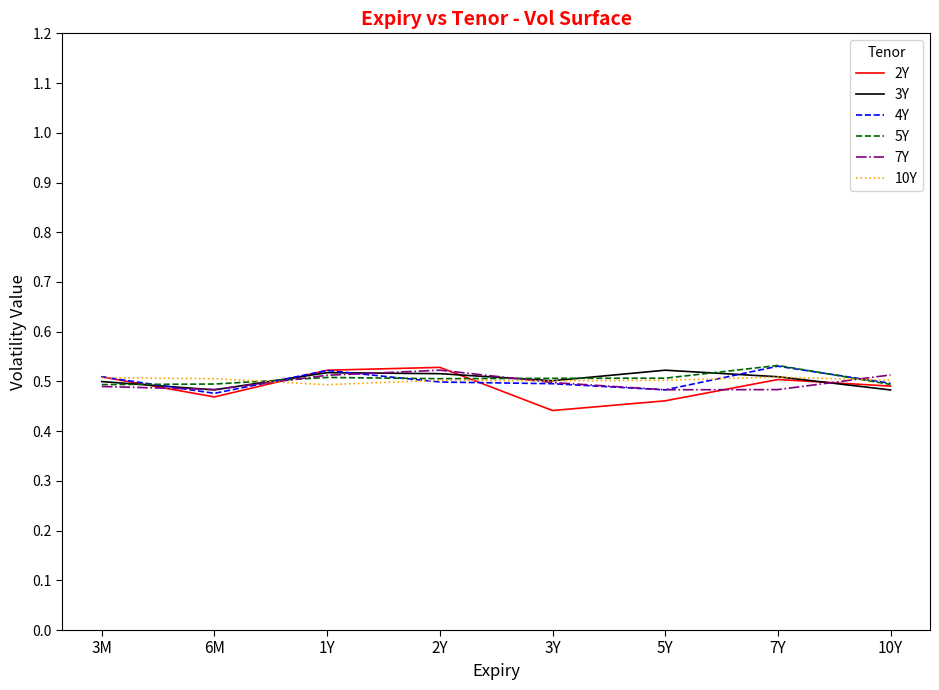

Count the 7Y values in the range 0 to 1.

8